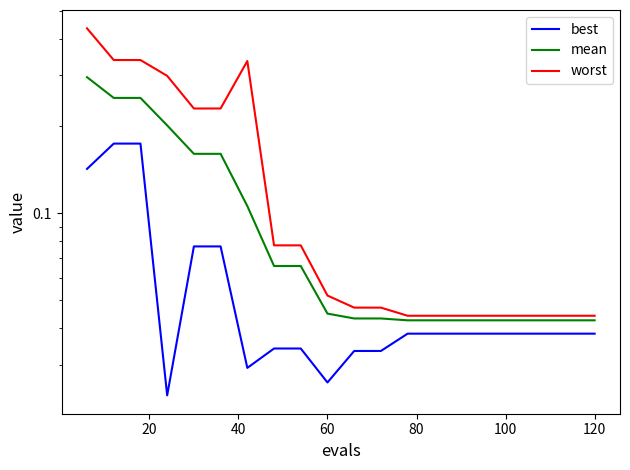

True or false: worst and best cross at least once.

False